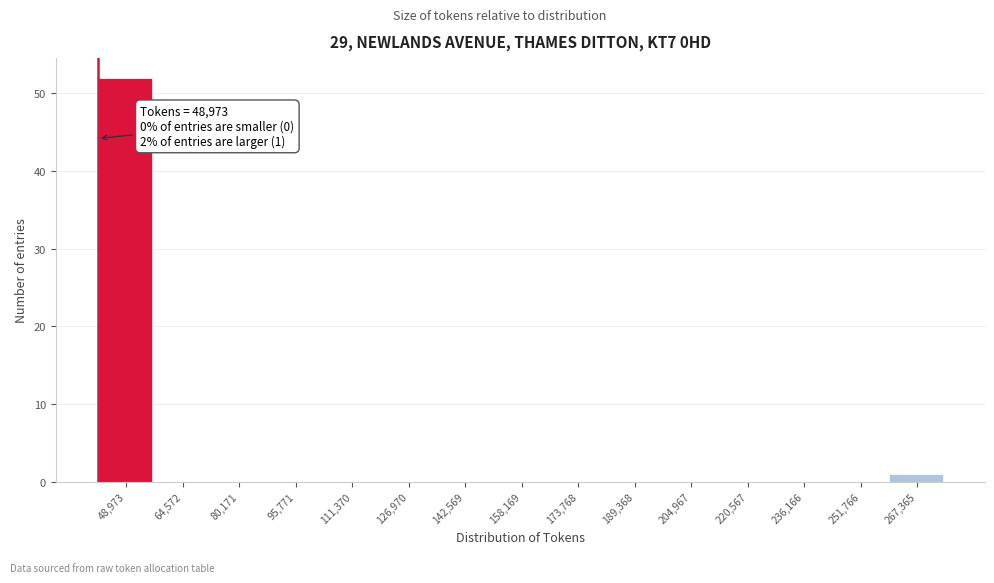

Reading left to right, extract all data points from this chart.

48,973=52	64,572=0	80,171=0	95,771=0	111,370=0	126,970=0	142,569=0	158,169=0	173,768=0	189,368=0	204,967=0	220,567=0	236,166=0	251,766=0	267,365=1